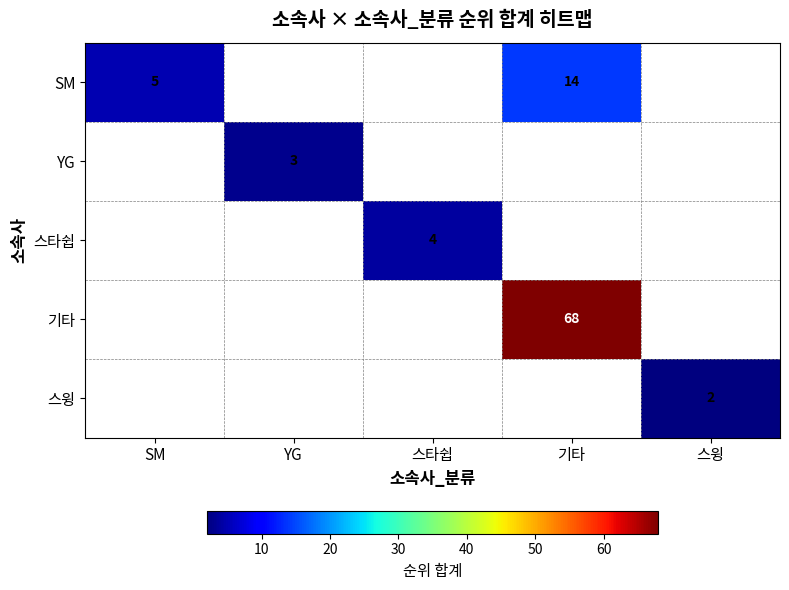

True or false: 기타 has a value of 27 at 기타.

False